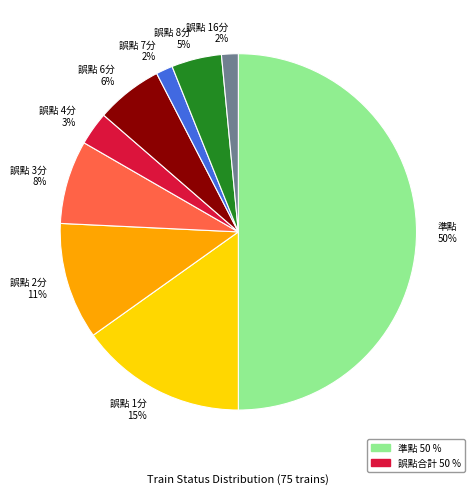

Do 誤點 2分 and 誤點 4分 together represent more than half of the pie?

No